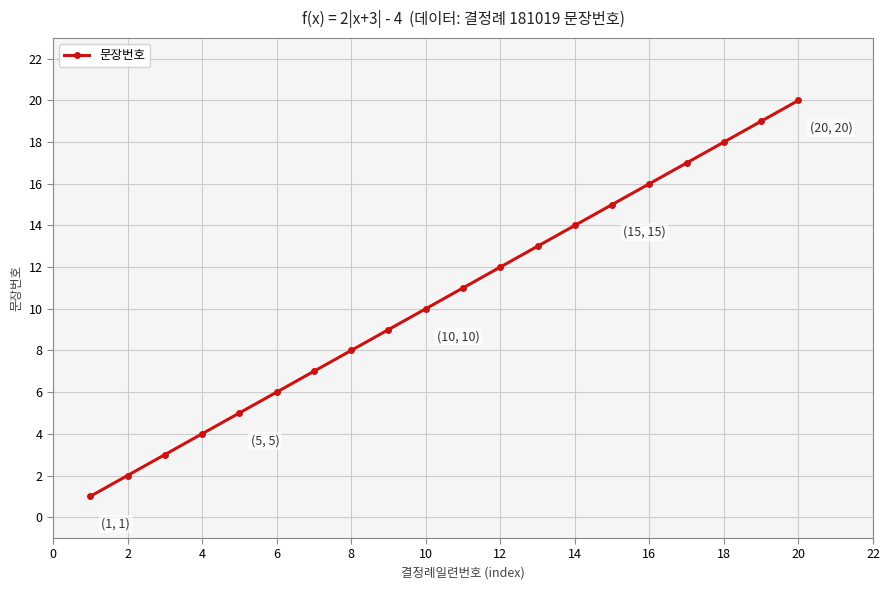

What is the value of the 4th point from the left?

4